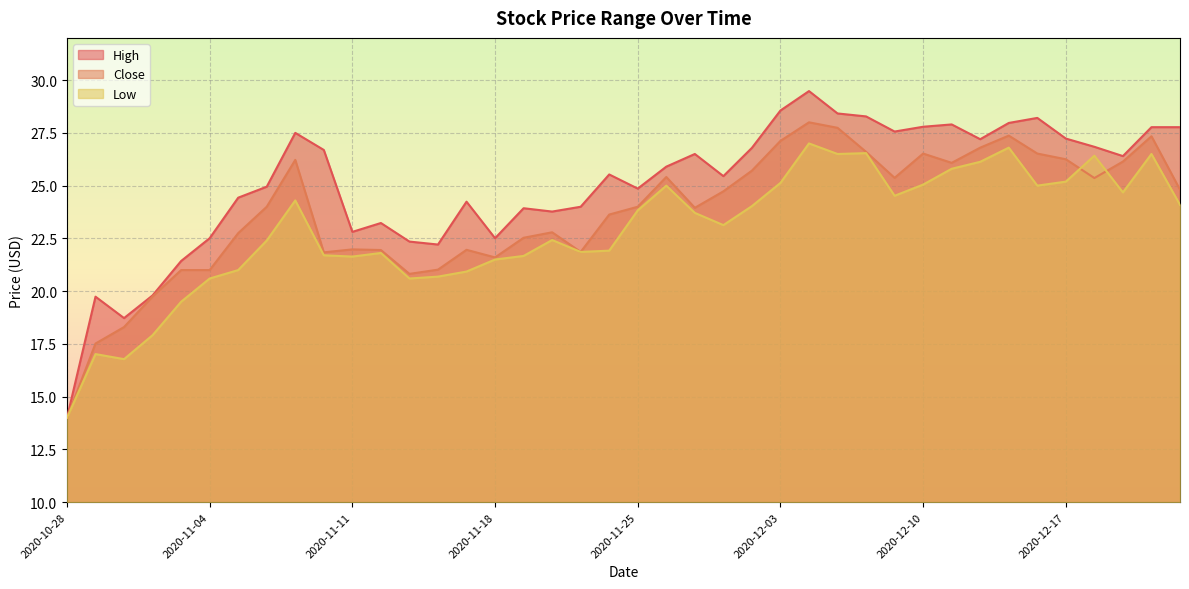

What is the greatest value displayed?

29.5